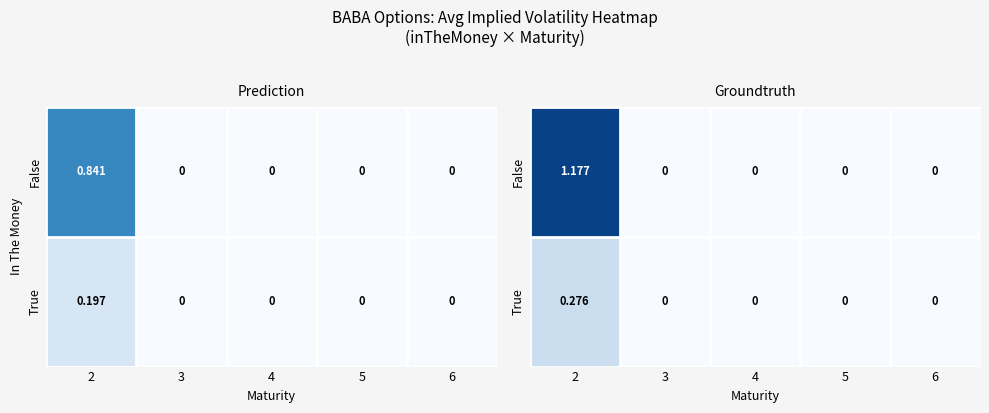

What is the maximum value for False?

1.2